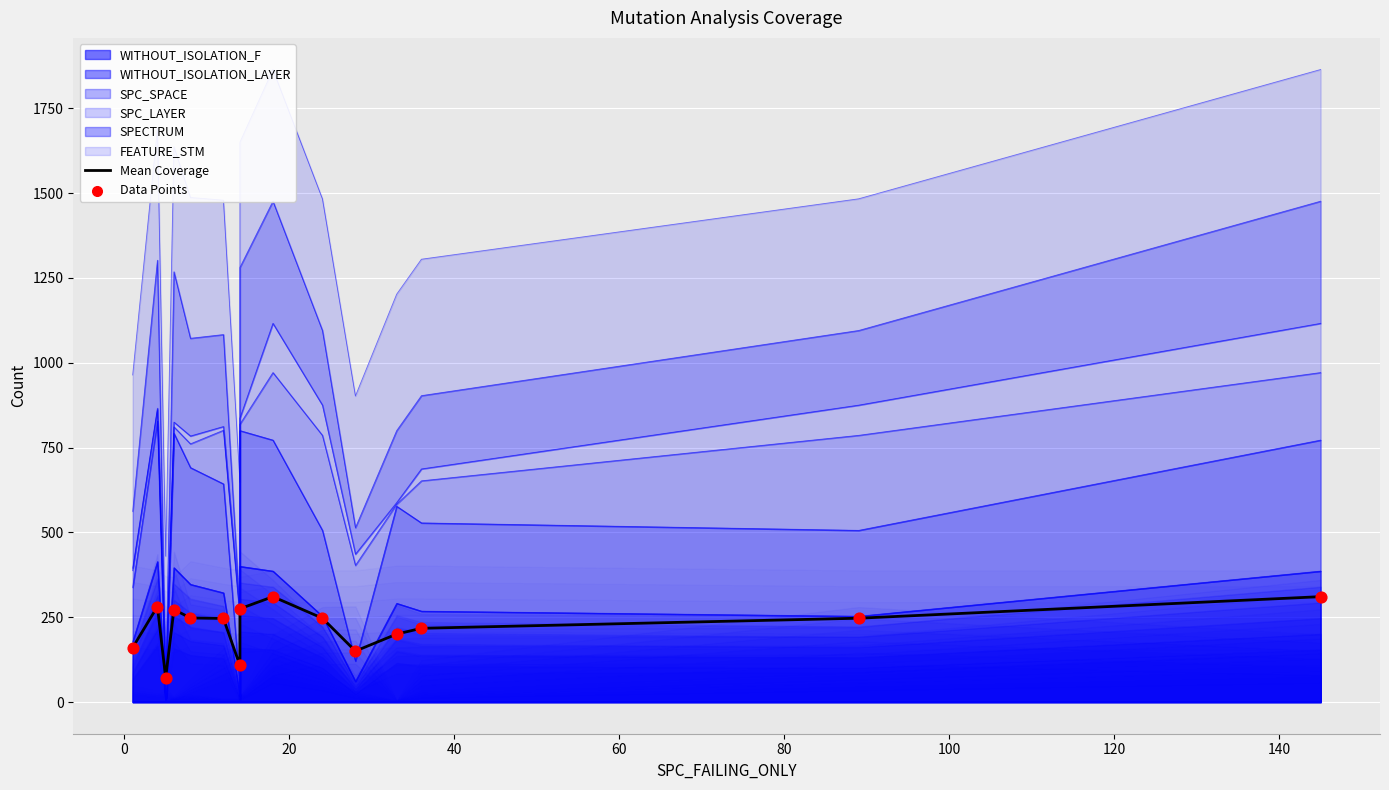

What is the total value across all series at 100?

216.0